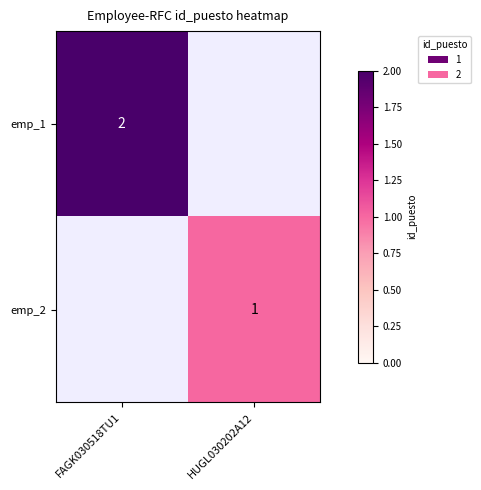

Is the value of emp_2 at HUGL030202A12 greater than the value of emp_1 at FAGK030518TU1?

No